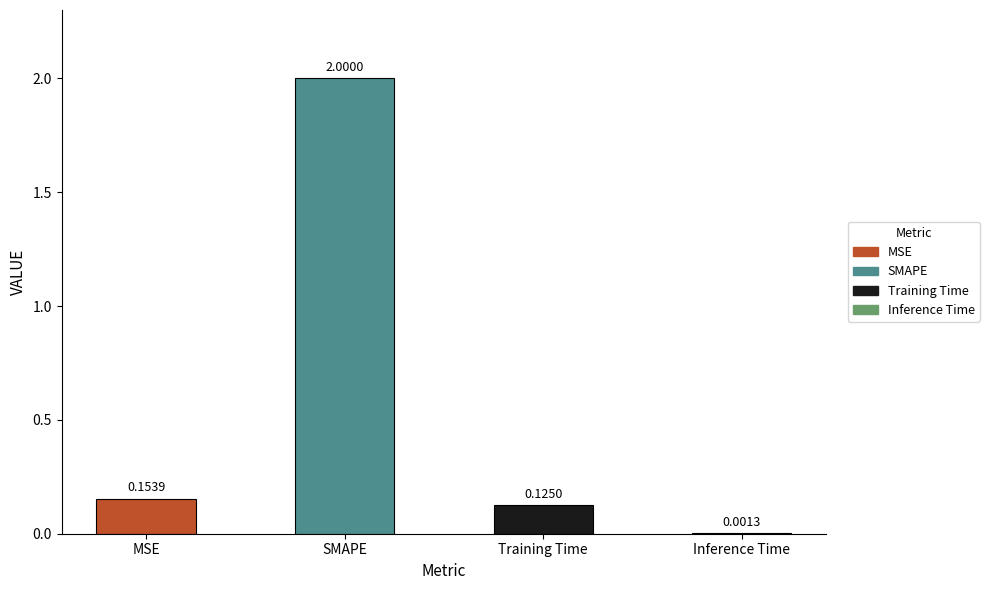

What is the difference between the maximum and second lowest values?

1.9